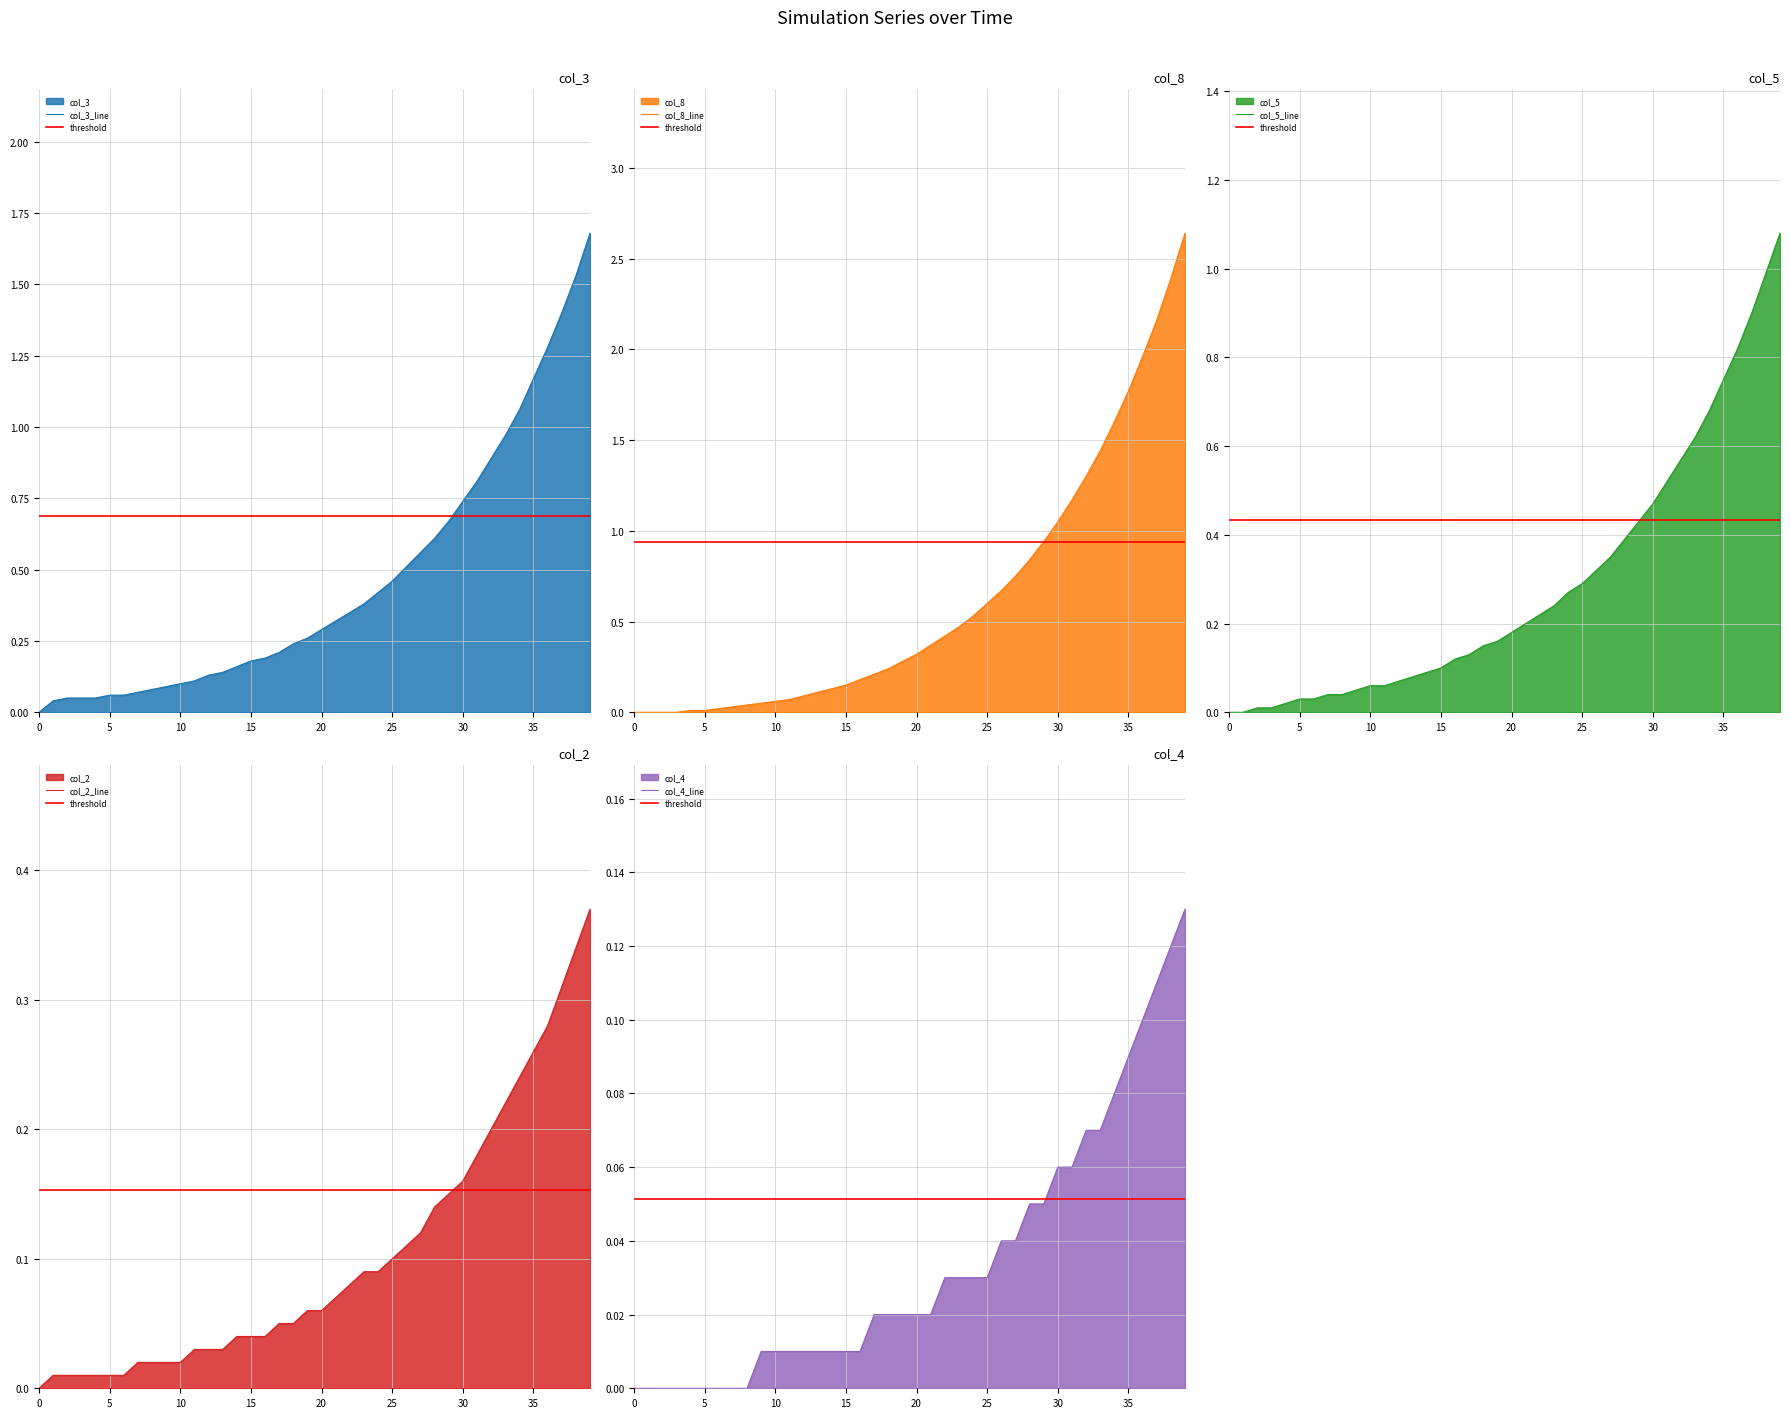

The value of col_5 at 18 is 0.1. True or false?

False